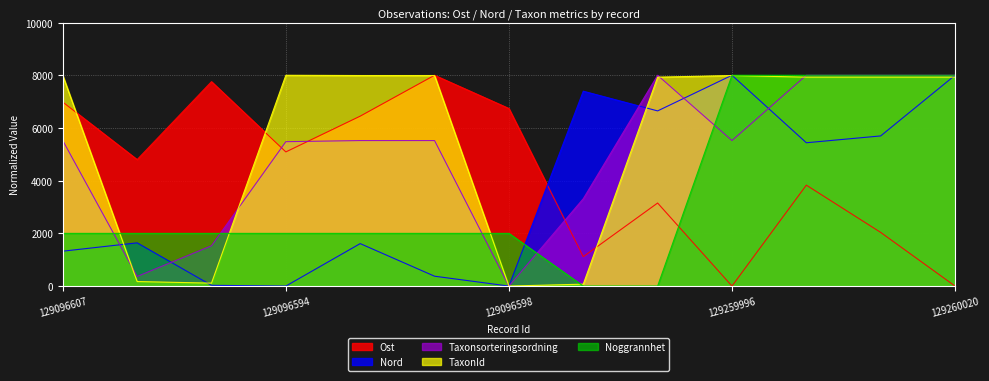

Reading left to right, transcribe all the data shown in this chart.

Ost: 6981.8	4800.0	7757.6	5090.9	6448.5	8000.0	6739.4	1115.2	3151.5	0.0	3830.3	2036.4	0.0
Nord: 1323.7	1640.3	28.8	0.0	1611.5	374.1	0.0	7395.7	6647.5	8000.0	5438.8	5697.8	8000.0
Taxonsorteringsordning: 5522.3	365.0	1530.7	5479.5	5522.3	5522.3	0.0	3315.8	8000.0	5522.3	8000.0	8000.0	8000.0
TaxonId: 7990.2	172.1	111.0	8000.0	7990.2	7990.2	0.0	72.6	7928.4	7990.2	7928.4	7928.4	7928.4
Noggrannhet: 2000.0	2000.0	2000.0	2000.0	2000.0	2000.0	2000.0	0.0	0.0	8000.0	8000.0	8000.0	8000.0